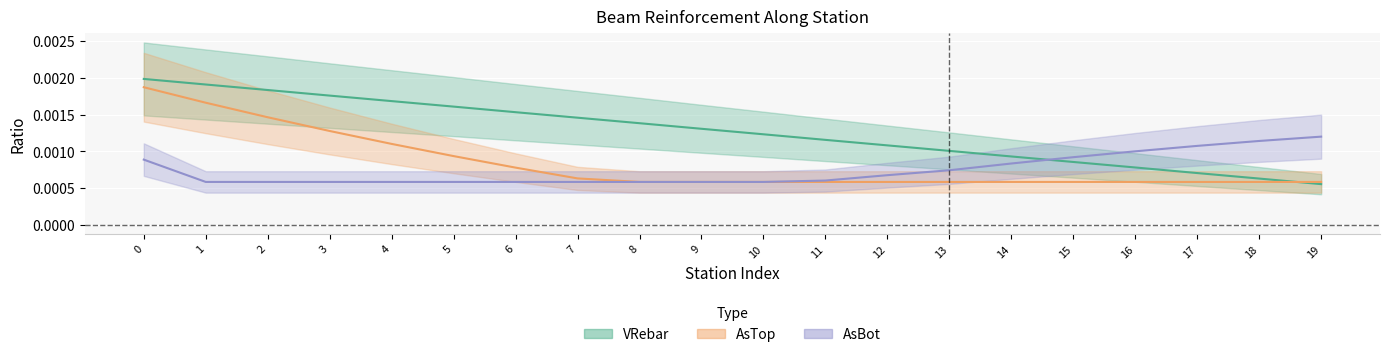

Between 13 and 10, which is larger?

10